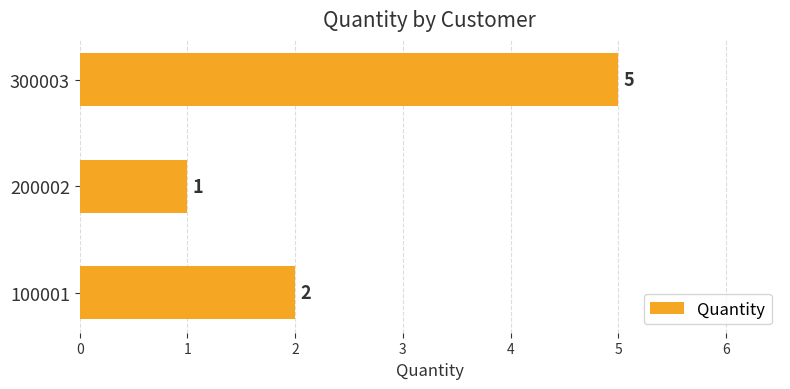

Reading top to bottom, what are all the values shown in this chart?

300003=5	200002=1	100001=2